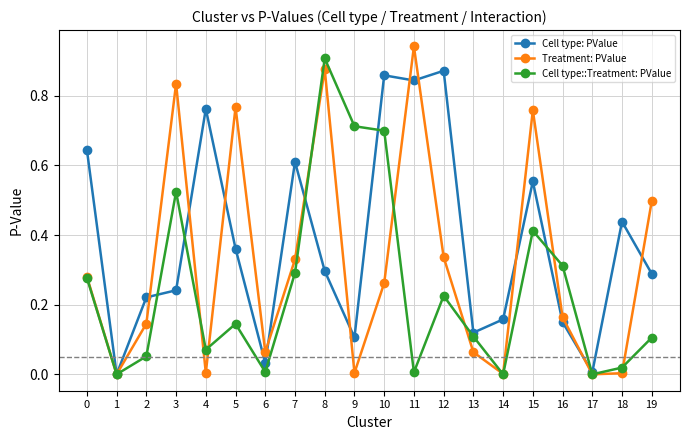

The value of Cell type::Treatment: PValue at 0 is 0.1. True or false?

False